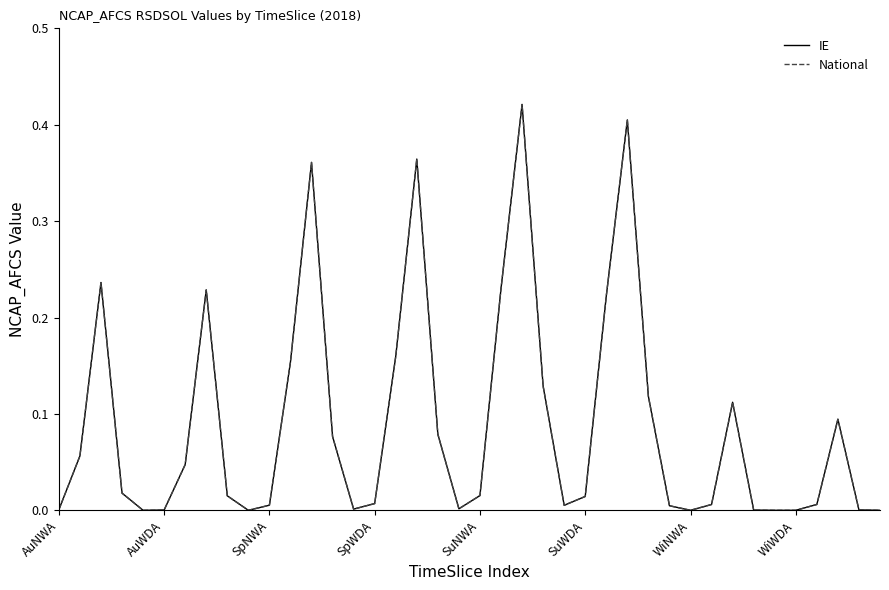

Does the chart display data point markers on the line(s)?

No